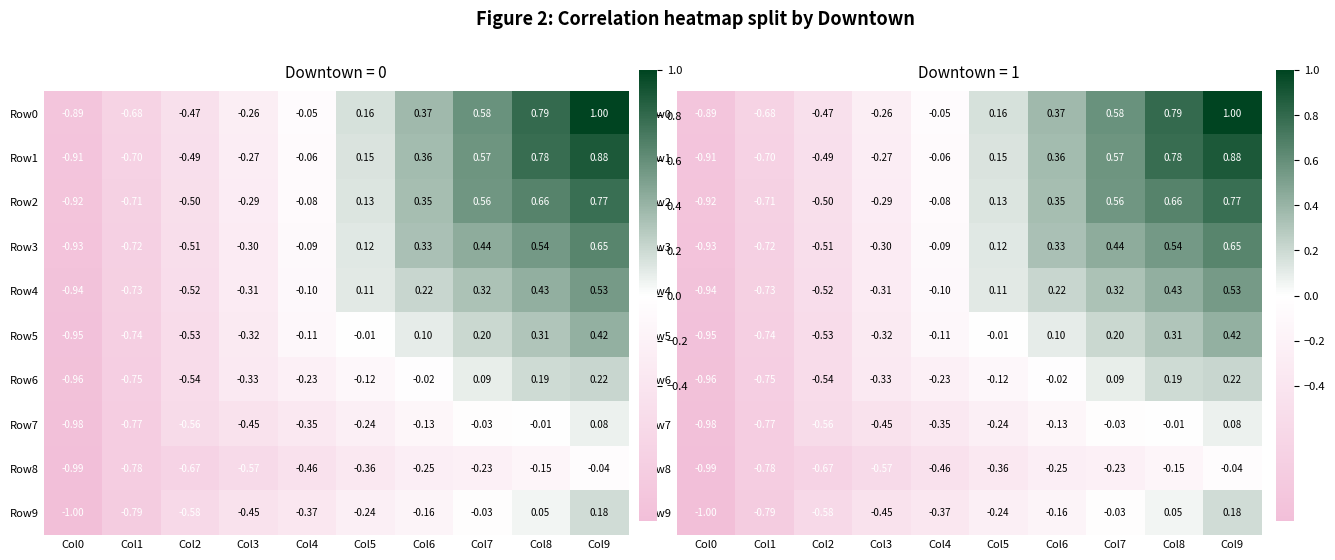

What is the spread (max minus min) of values at Col0?

0.1